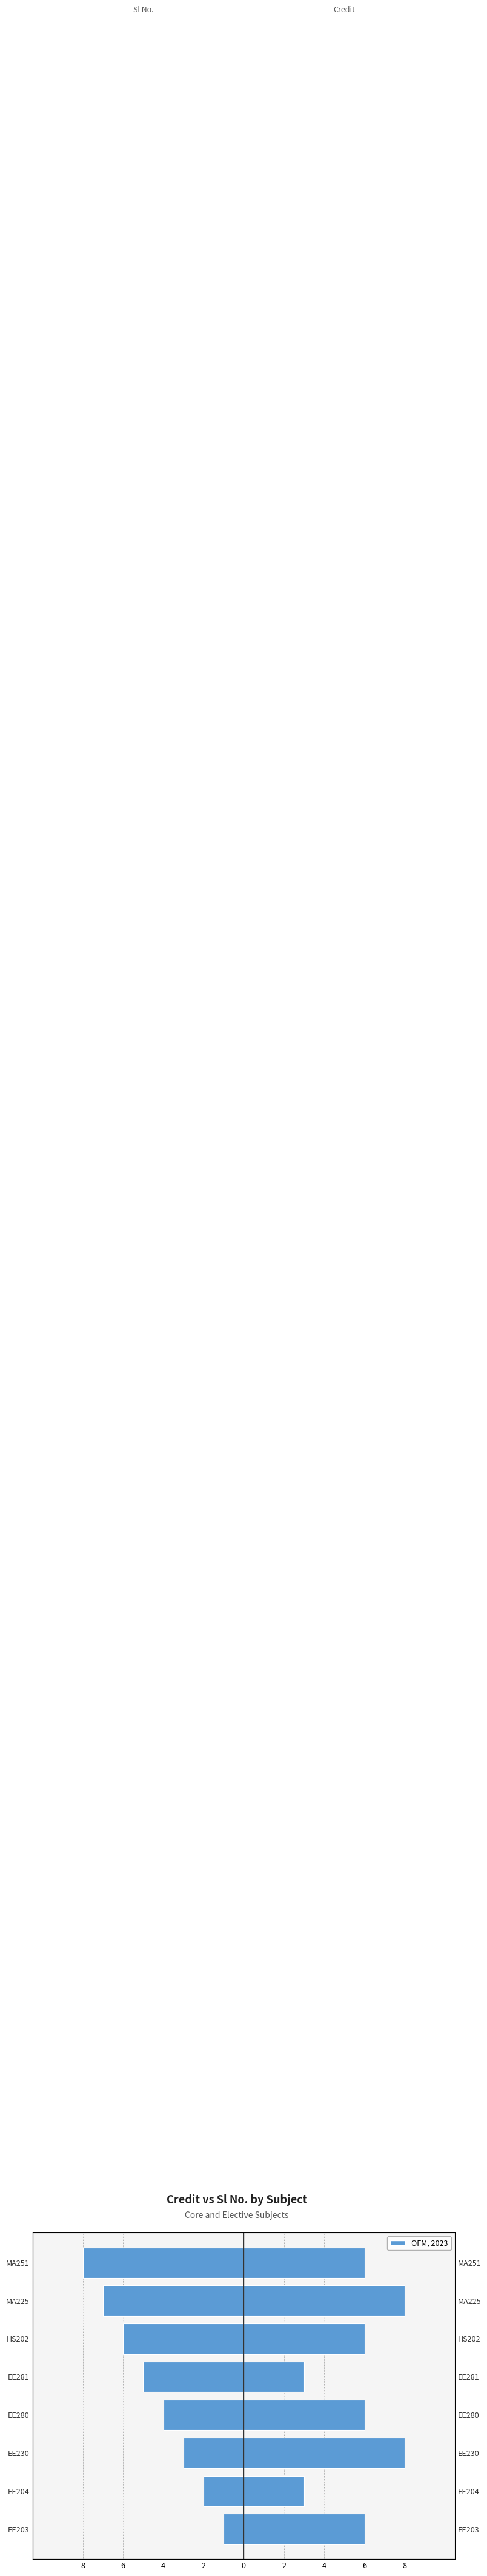

Is the value of Credit at MA225 greater than the value of Sl No. at MA251?

Yes